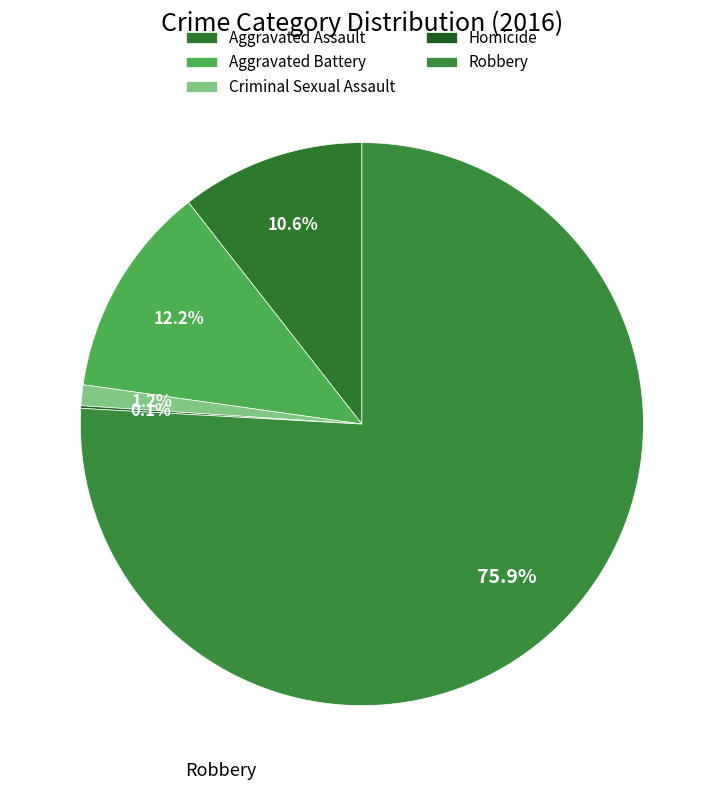

Approximately how many times larger is the value at Aggravated Assault compared to Criminal Sexual Assault?

8.9